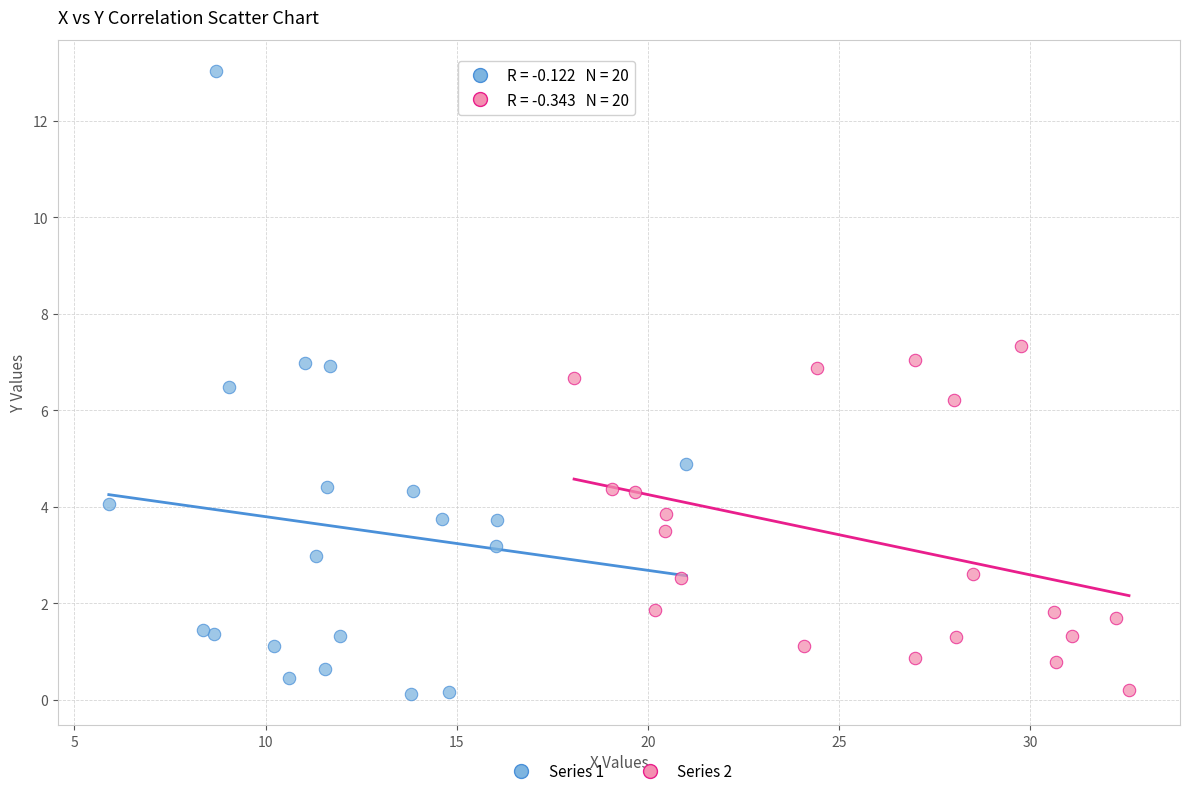

Which series contains the highest Y value?

Series 1